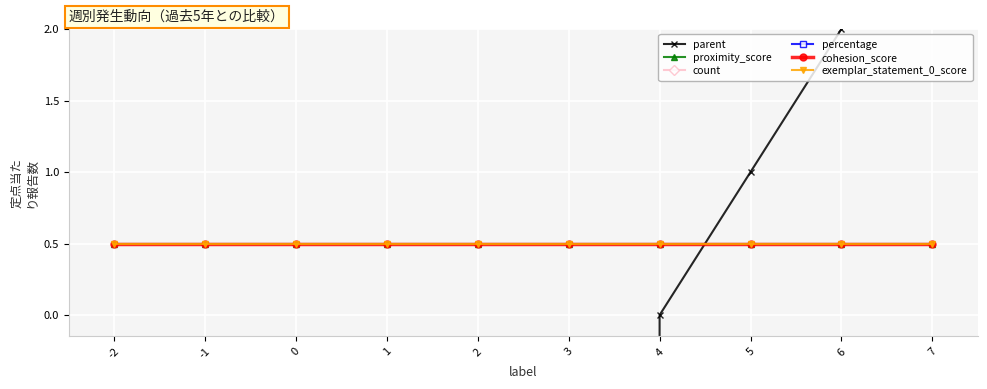

Which category has the highest value across all series?

-2